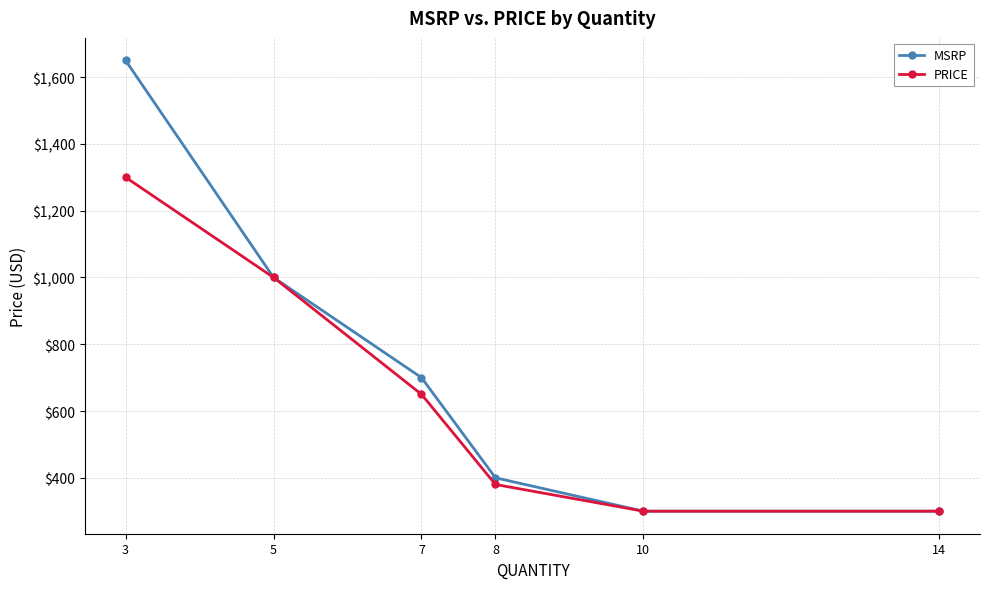

Rank the series by their average value, from highest to lowest.

MSRP, PRICE